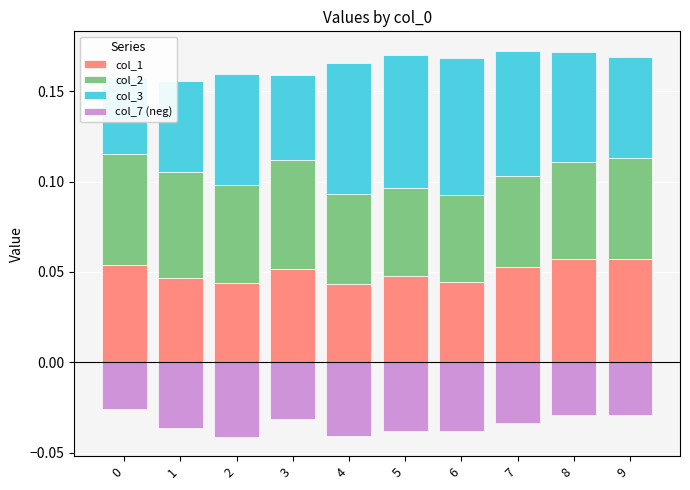

What is the total value across all series at 6?

0.1